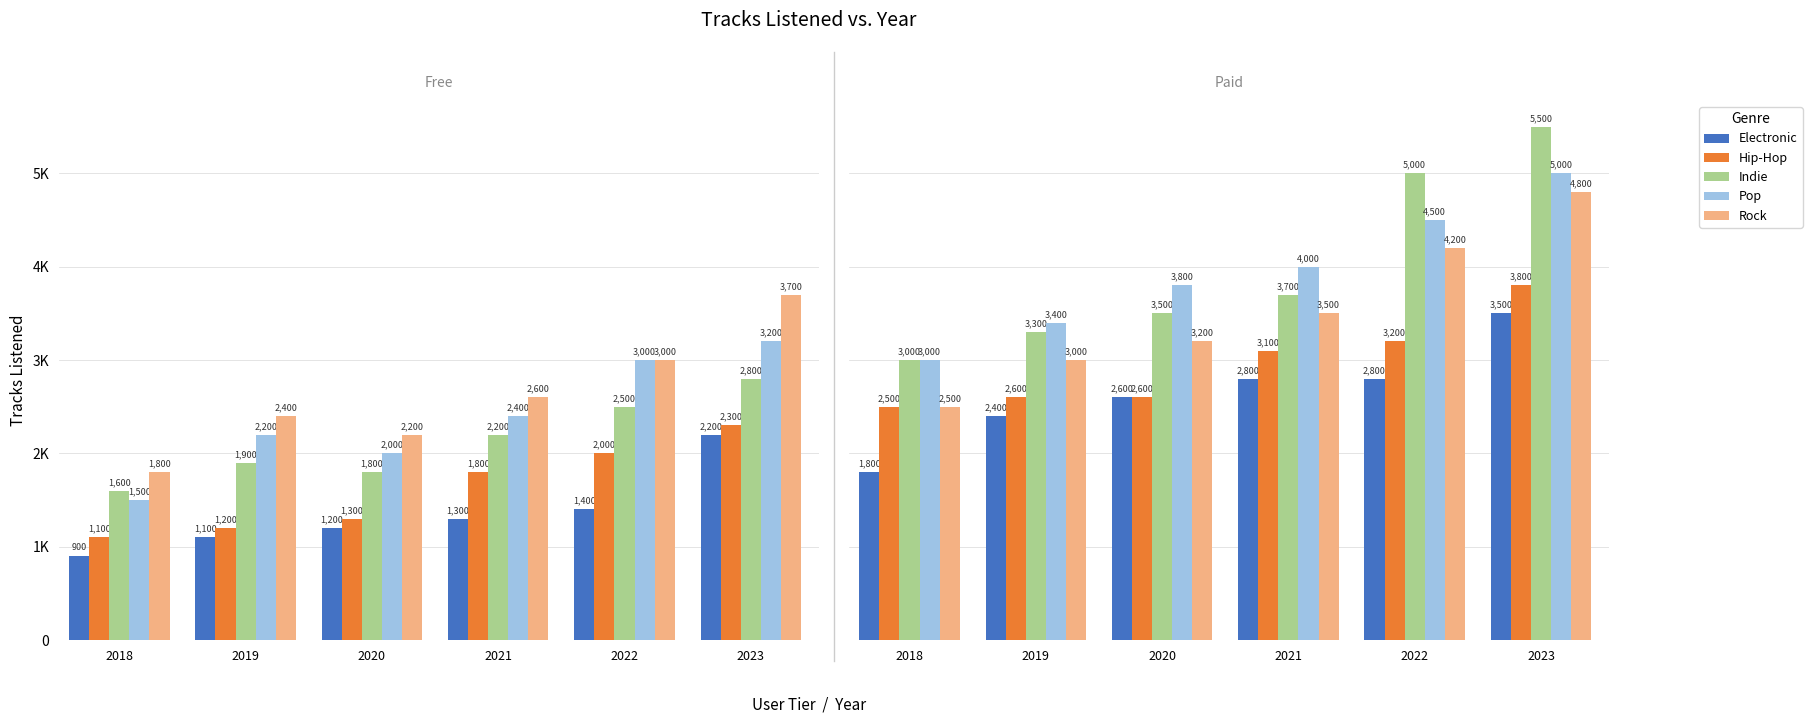

Where does the Pop series first go above 4000?

2022